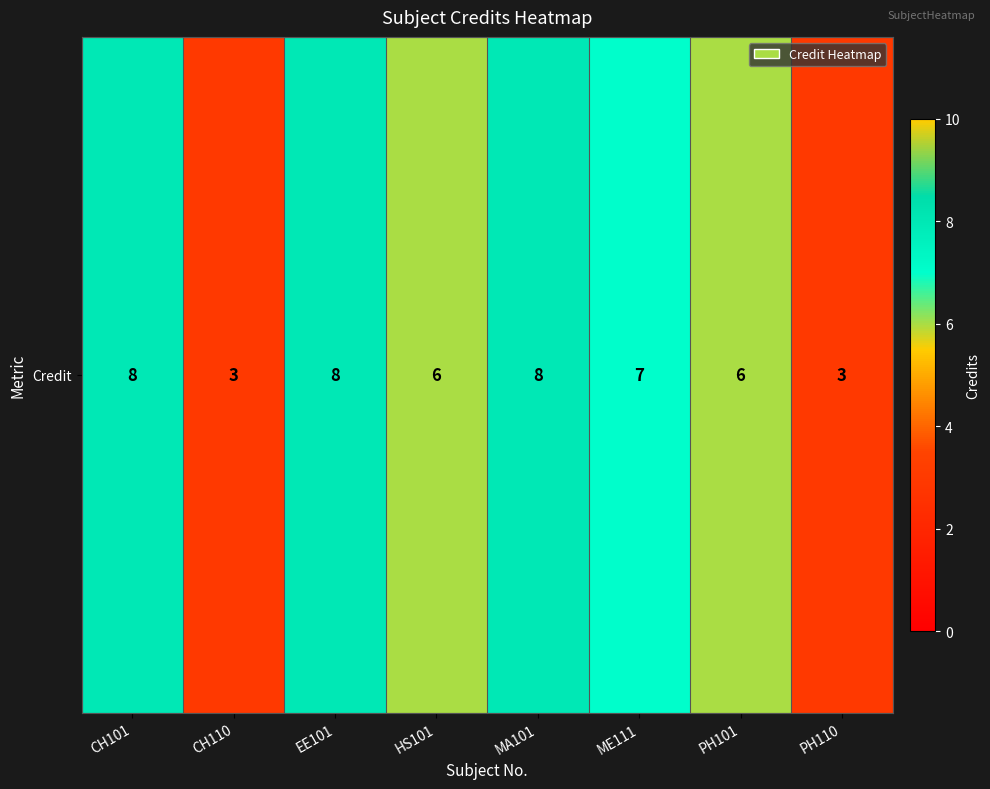

What is the ratio of the value at PH101 to the value at CH101?

0.8